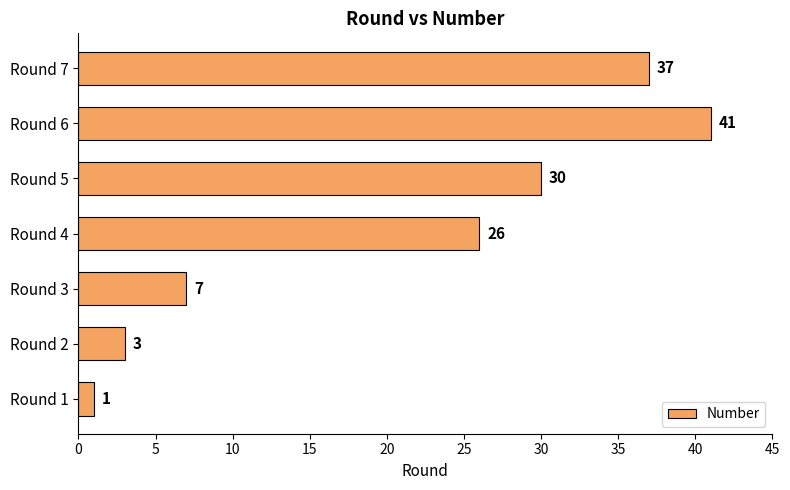

Does the chart contain any negative values?

No